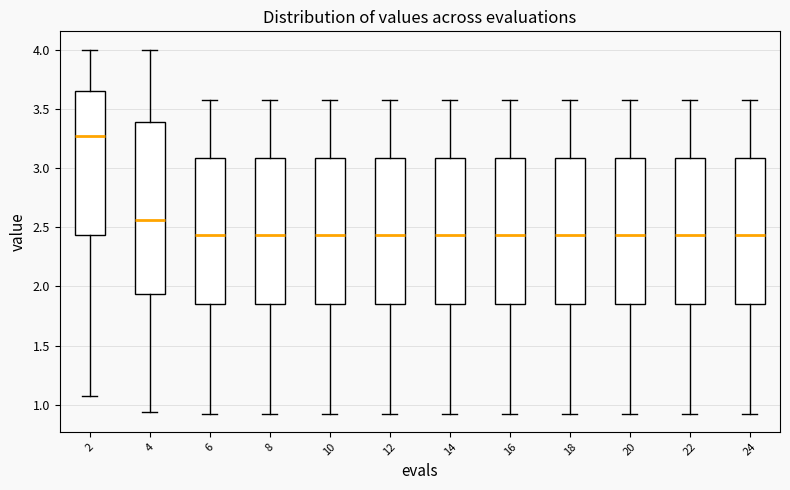

Comparing the boxes themselves (not the whiskers), which one is the tallest?

4